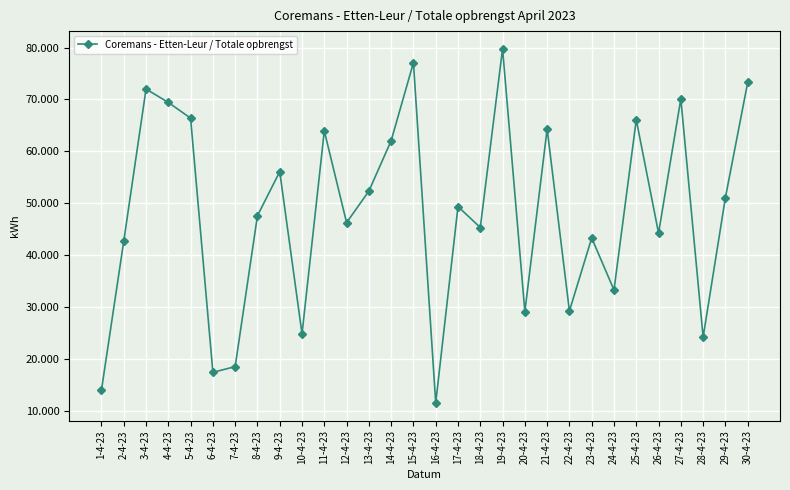

Reading left to right, transcribe all the data shown in this chart.

13953	42645	71990	69416	66376	17360	18467	47564	56062	24793	63918	46231	52314	62034	77082	11470	49331	45290	79752	29075	64291	29194	43275	33241	66060	44214	70097	24133	51063	73262